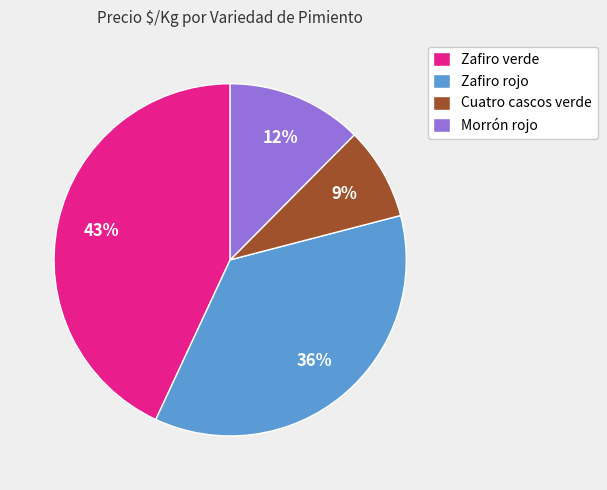

What percentage is the Zafiro rojo slice, to the nearest percent?

36%